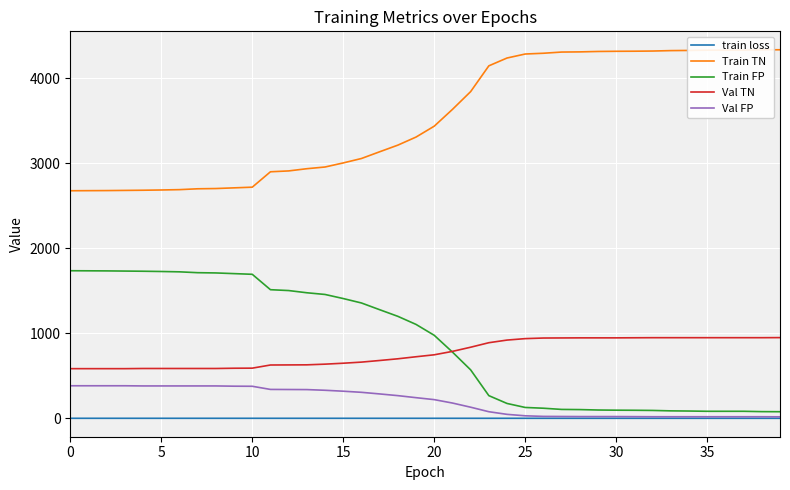

How many categories are shown in the chart?

40